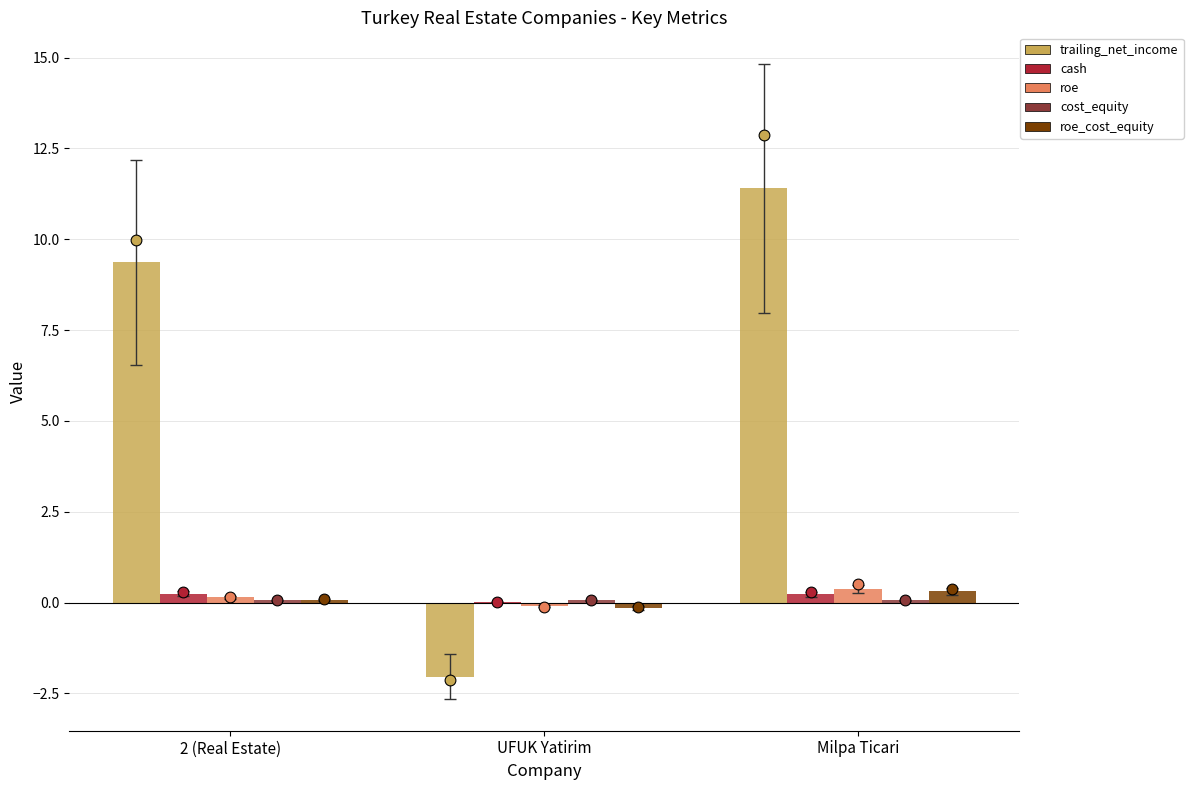

At which category is the sum across all series the highest?

Milpa Ticari